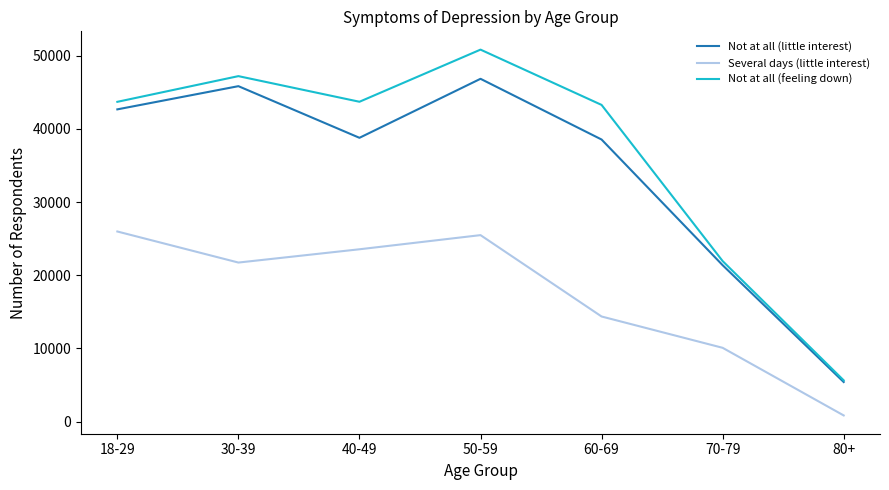

True or false: Not at all (little interest) and Several days (little interest) intersect in this chart.

False